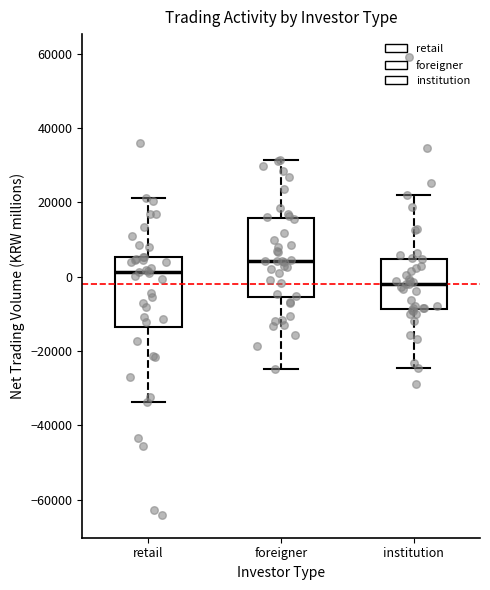

Reading left to right, read every box against the y-axis: the position of its median line, the range the box covers, and the ends of its whiskers. The values are not printed on the chart, so give them approximately, as read against the axis.

retail: median 2000, box -14000 to 6000, whiskers -34000 to 22000
foreigner: median 4000, box -6000 to 16000, whiskers -24000 to 32000
institution: median -2000, box -8000 to 4000, whiskers -24000 to 22000